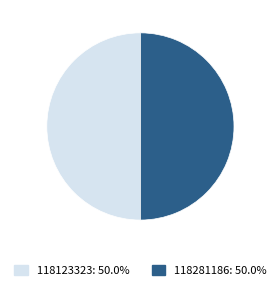

Is it true that 118281186 is 50% of the pie?

True